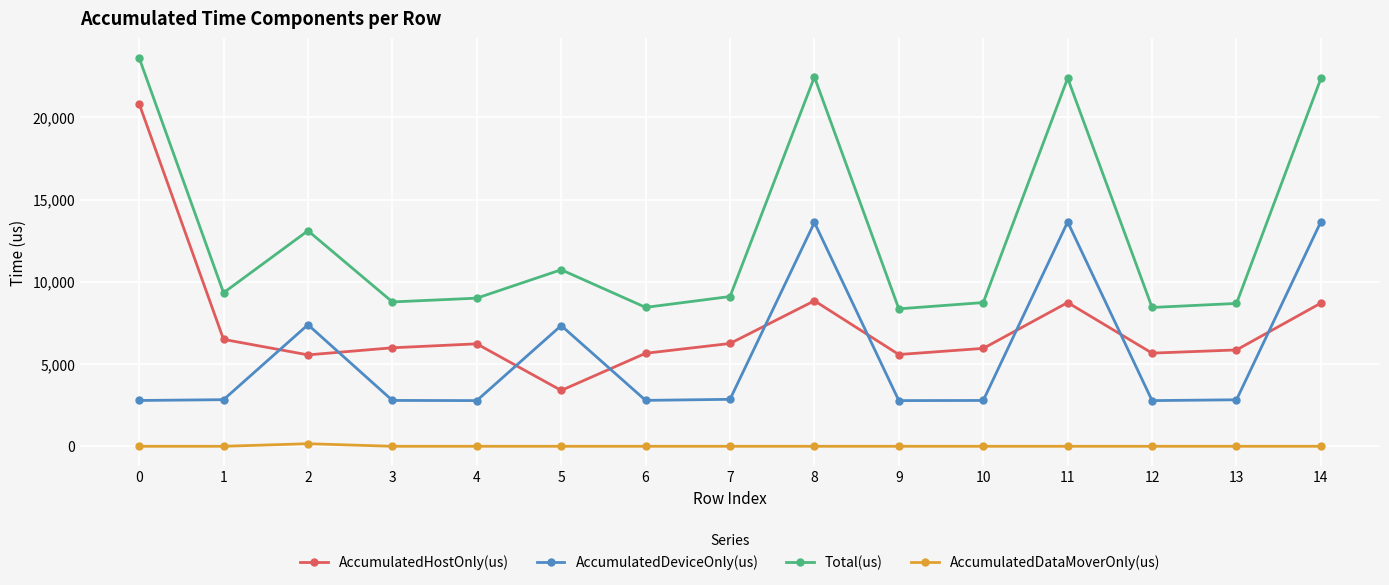

Which series has the largest total across all categories?

Total(us)